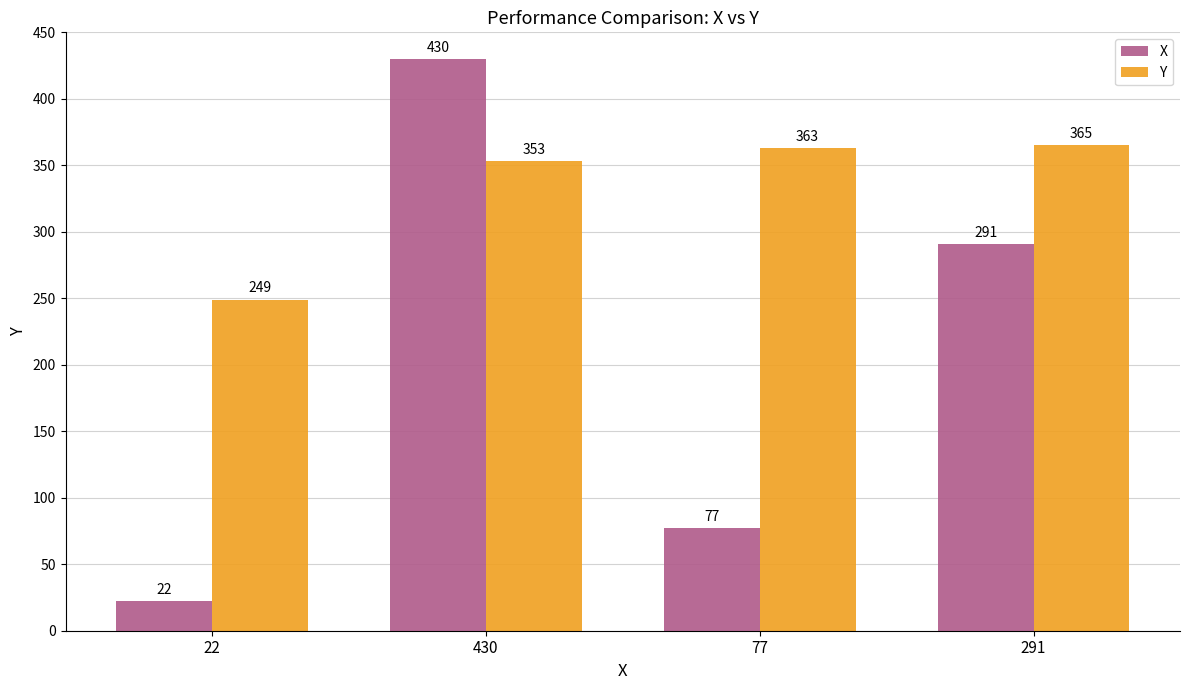

At how many categories does at least one series exceed 301?

3